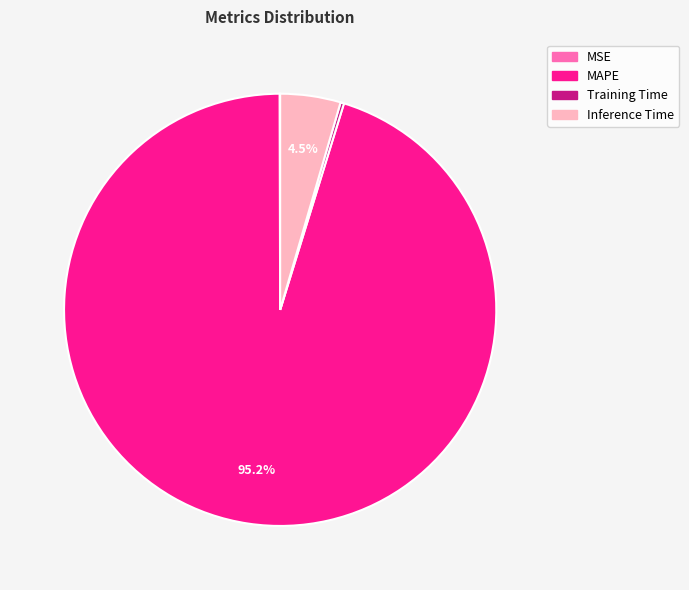

Is there any slice that represents more than half of the pie?

Yes